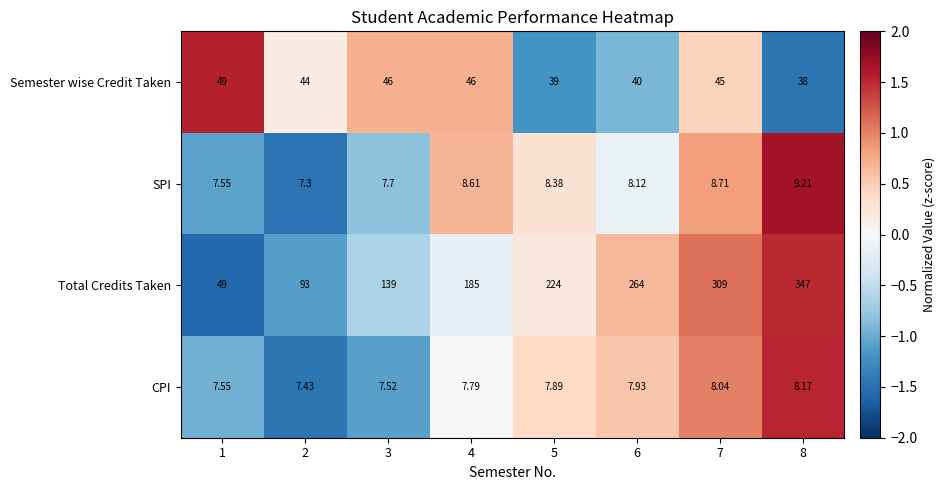

Rank the series by their maximum value, from lowest to highest.

CPI, SPI, Semester wise Credit Taken, Total Credits Taken